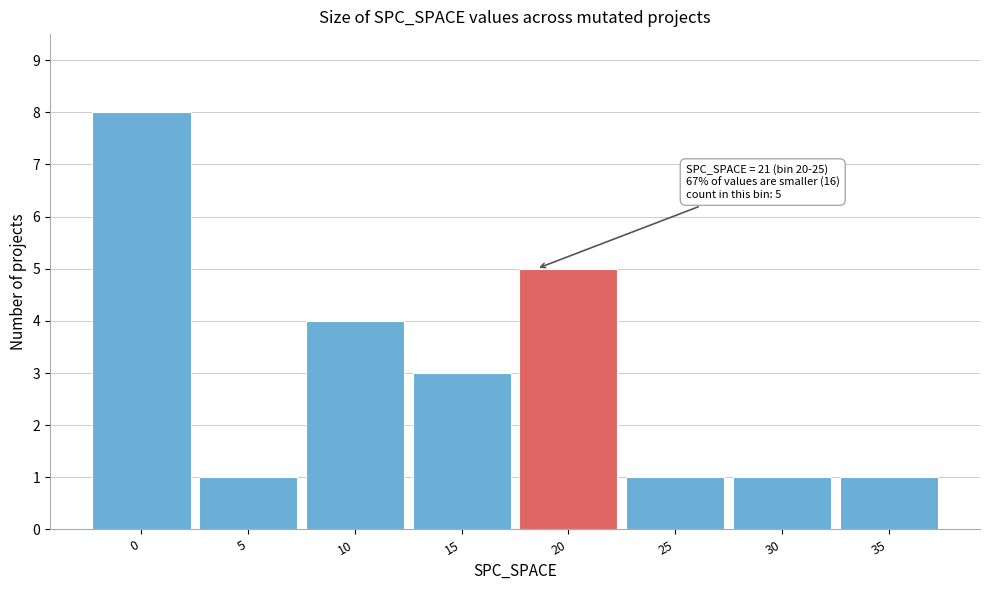

Reading left to right, transcribe all the data shown in this chart.

8	1	4	3	5	1	1	1